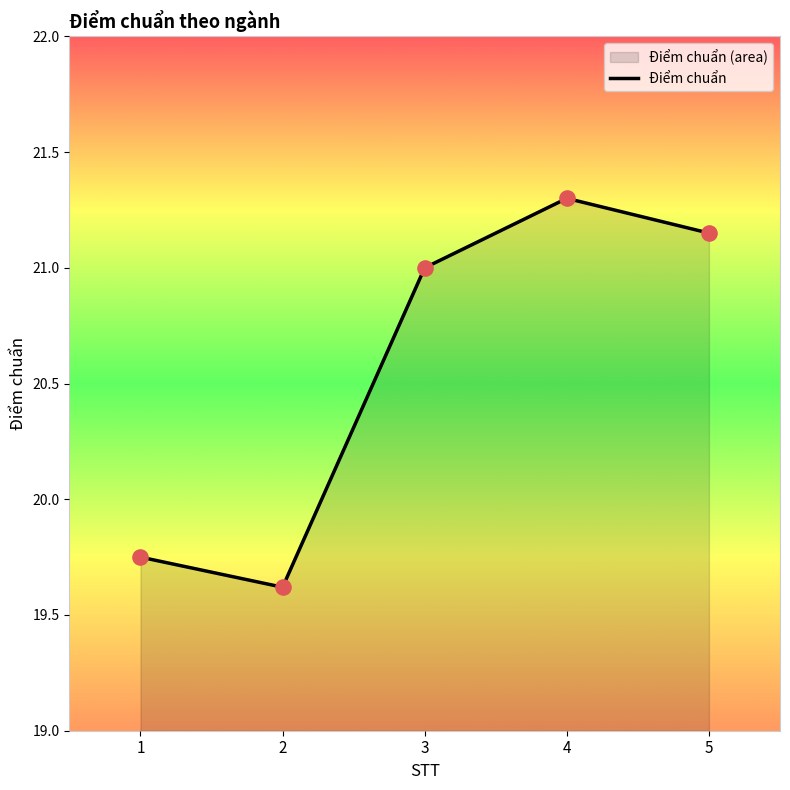

Approximately how many times larger is the value at 3 compared to 2?

1.1